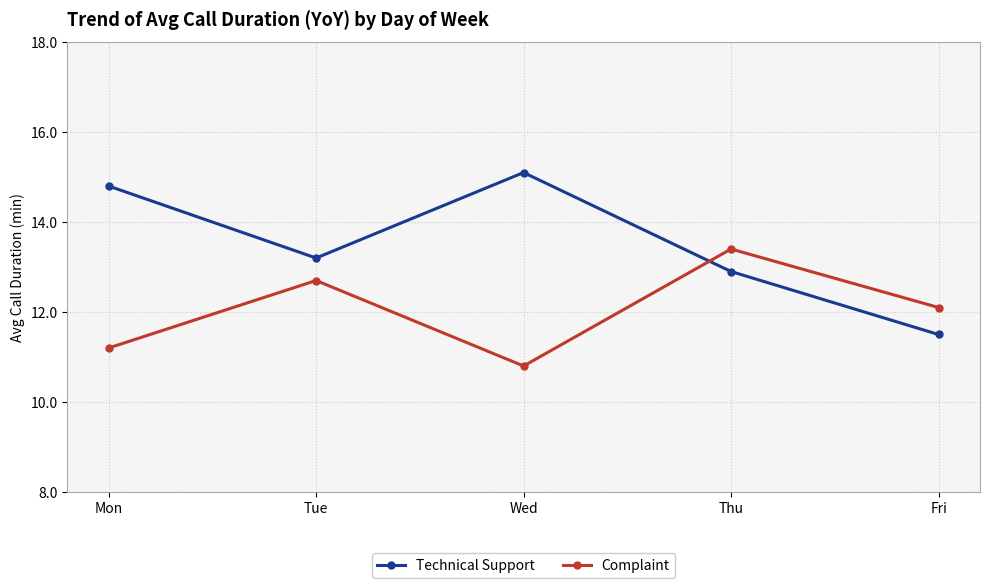

The Technical Support series shows 11.5 at Fri. True or false?

True